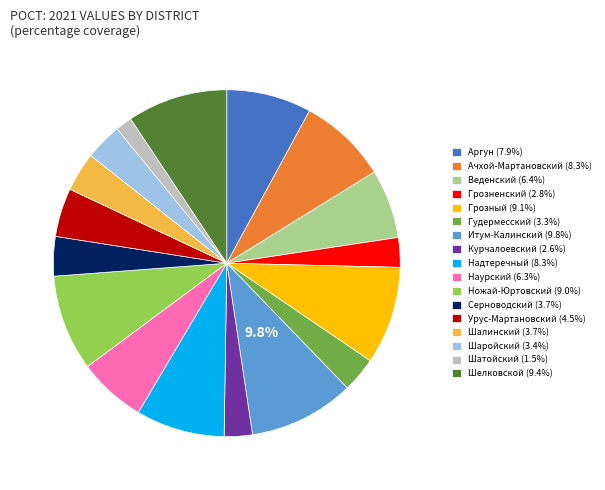

What percentage is NOT represented by Итум-Калинский (9.8%)?

90.2%